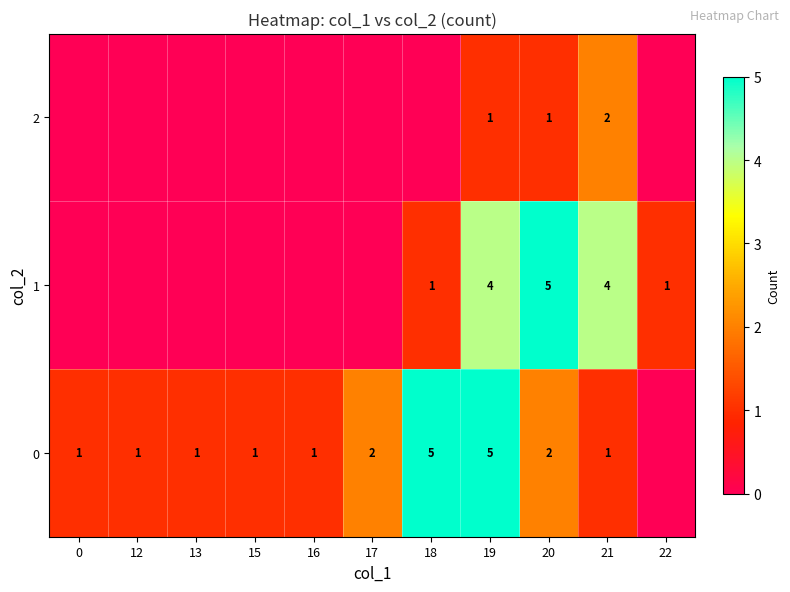

The value of 0 at 21 is 0. True or false?

False